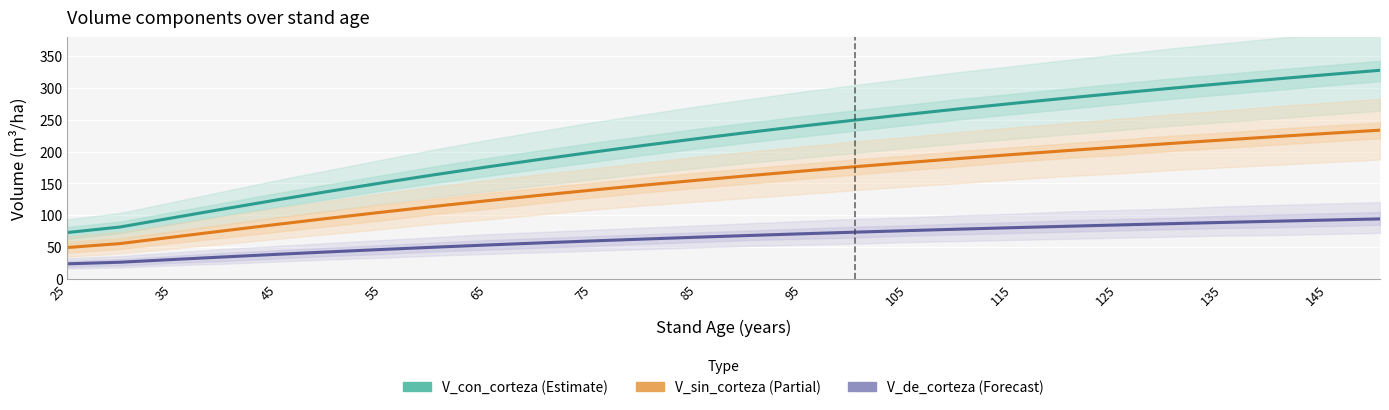

What is the lowest value of the V_con_corteza series?

72.8